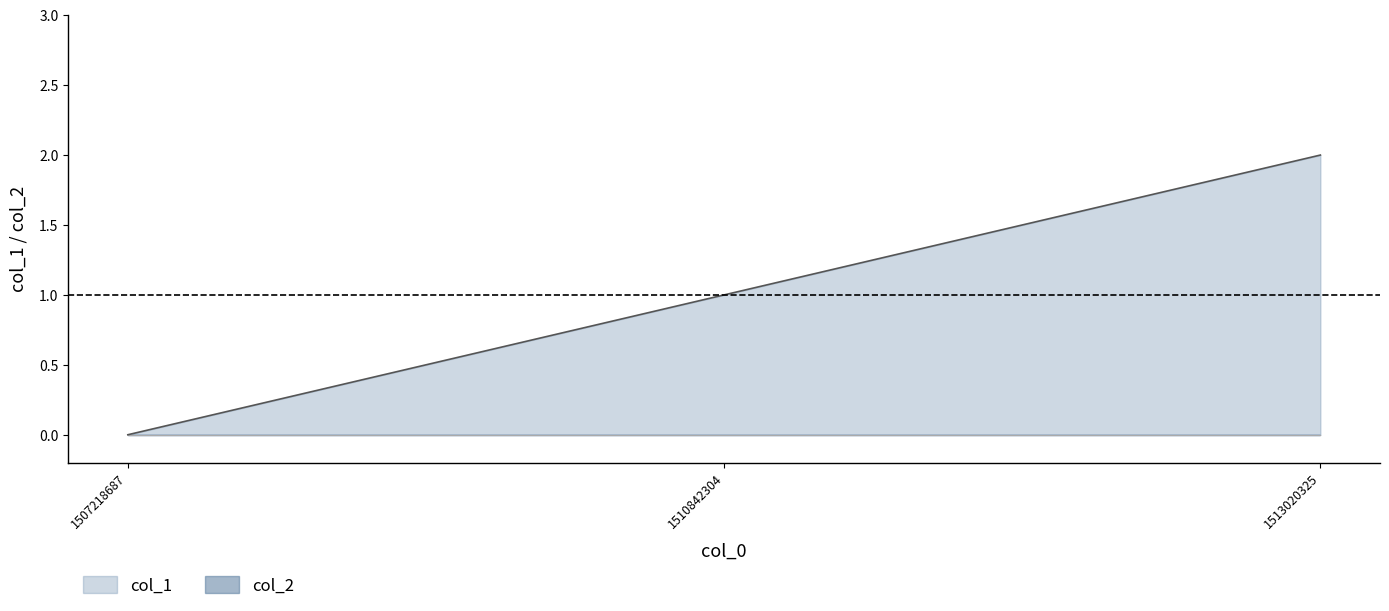

What is the average value?

1